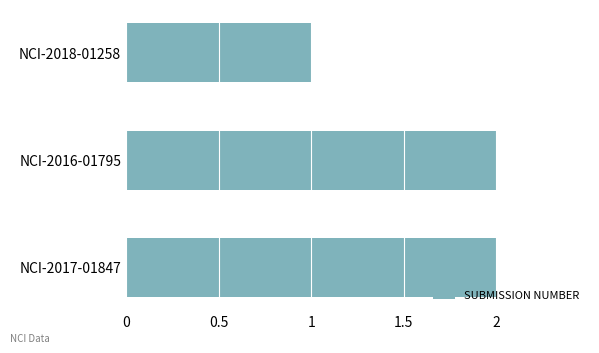

What is the label of the 1st bar from the top?

NCI-2018-01258